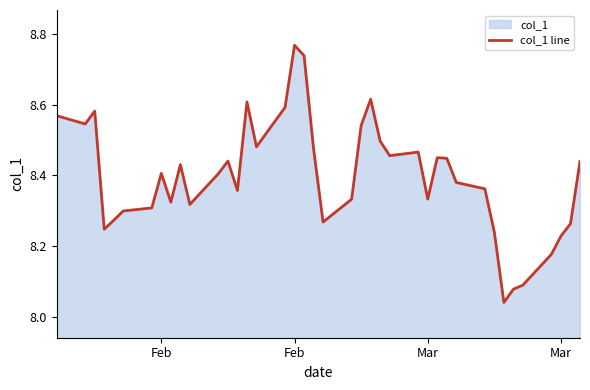

How many distinct data groups are displayed?

1